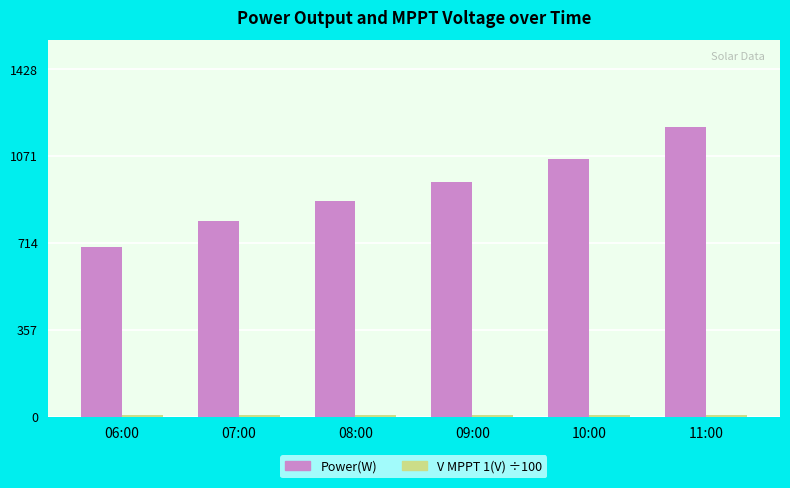

What is the spread (max minus min) of values at 08:00?

878.6